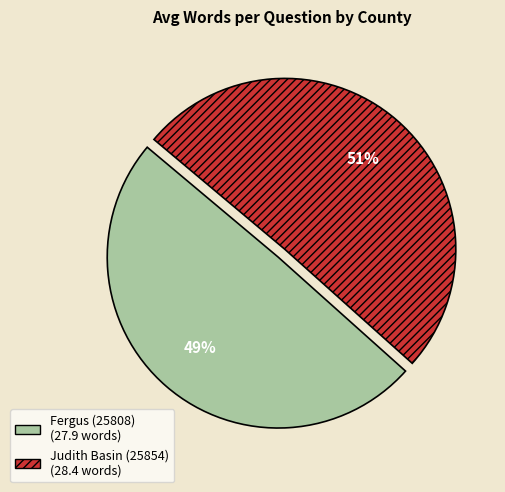

What is the ratio of the value at Fergus (25808) to the value at Judith Basin (25854)?

1.0